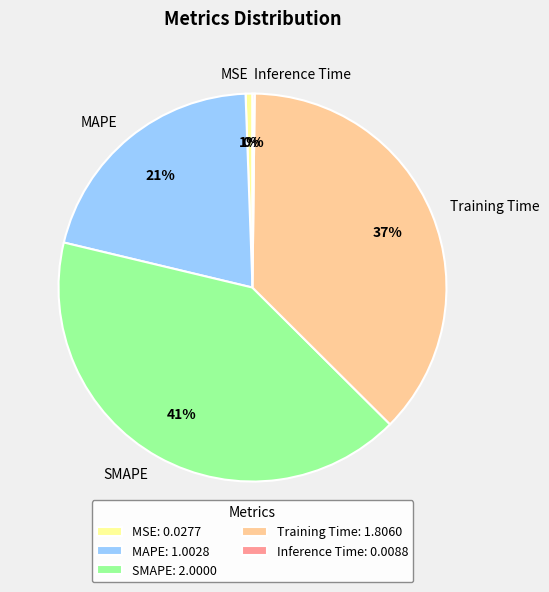

Is there a majority slice in this chart?

No